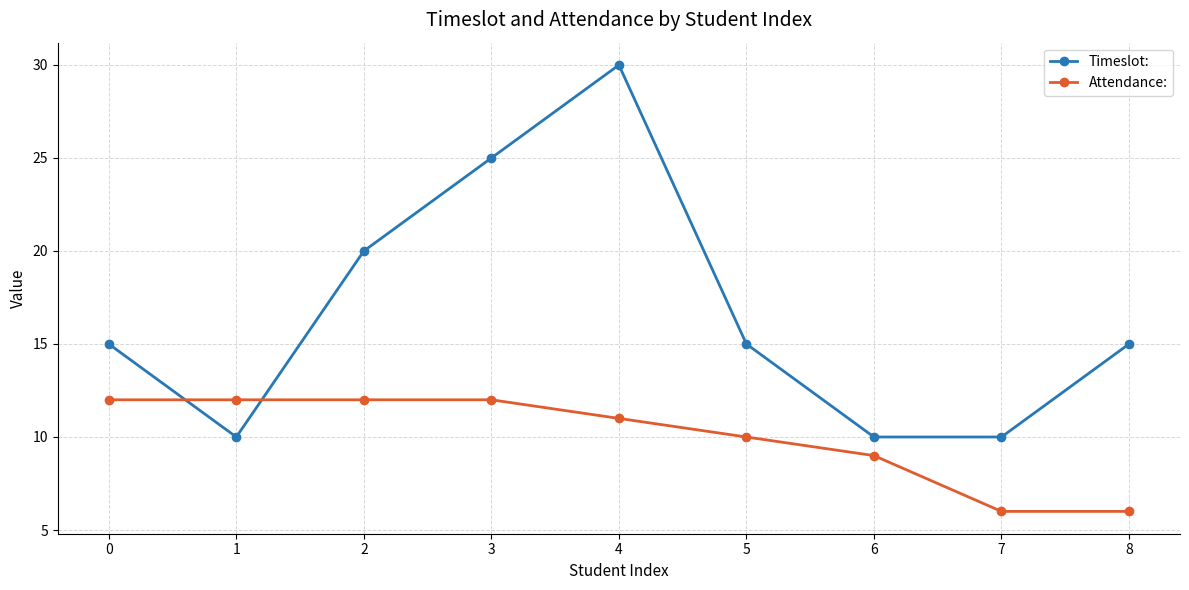

True or false: Timeslot: and Attendance: intersect in this chart.

True